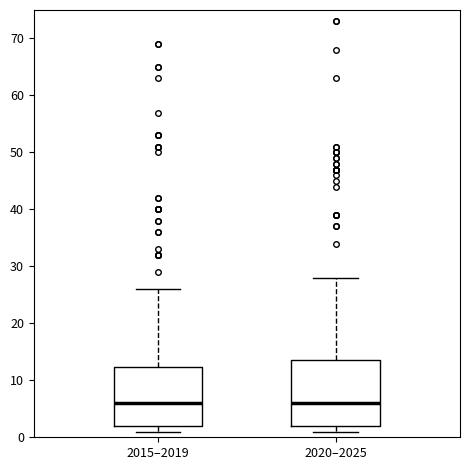

Reading left to right, read every box against the y-axis: the position of its median line, the range the box covers, and the ends of its whiskers. The values are not printed on the chart, so give them approximately, as read against the axis.

2015–2019: median 6, box 2 to 12, whiskers 1 to 26
2020–2025: median 6, box 2 to 14, whiskers 1 to 28